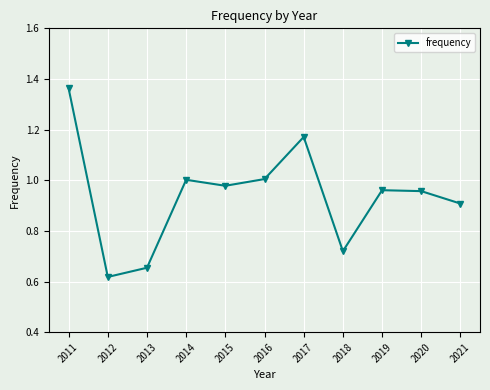

What is the difference between the second highest and second lowest values?

0.5